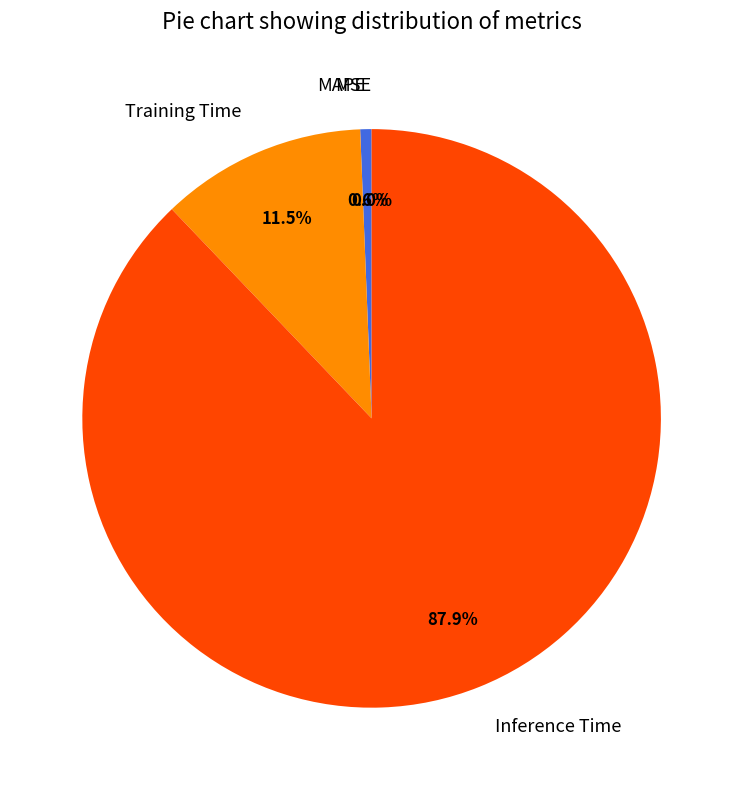

To the nearest percent, what is the difference between the Inference Time and Training Time slice percentages?

76%